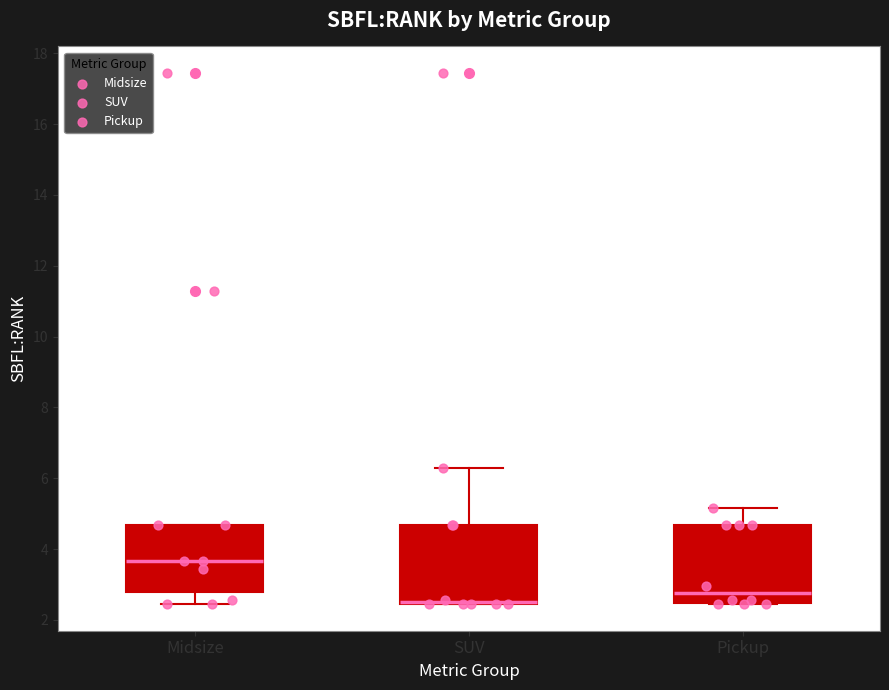

Reading left to right, transcribe this box plot: for each box, give where its median line is, the range the box spans, and where its two whiskers end, as read against the y-axis. The values are not printed on the chart, so give them approximately, as read against the axis.

Midsize: median 3.6, box 2.8 to 4.6, whiskers 2.4 to 4.6
SUV: median 2.6 (drawn on the box's lower edge), box 2.4 to 4.6, whiskers 2.4 to 6.2
Pickup: median 2.8, box 2.4 to 4.6, whiskers 2.4 to 5.2